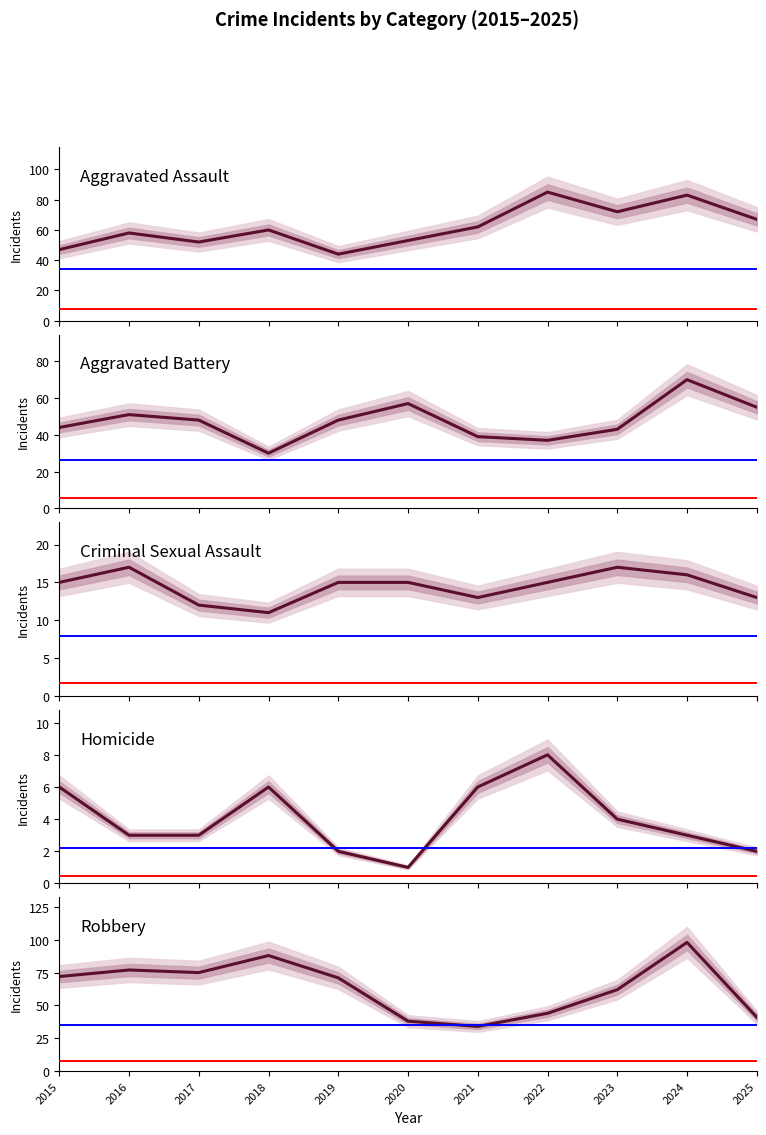

What is the greatest value displayed?

98